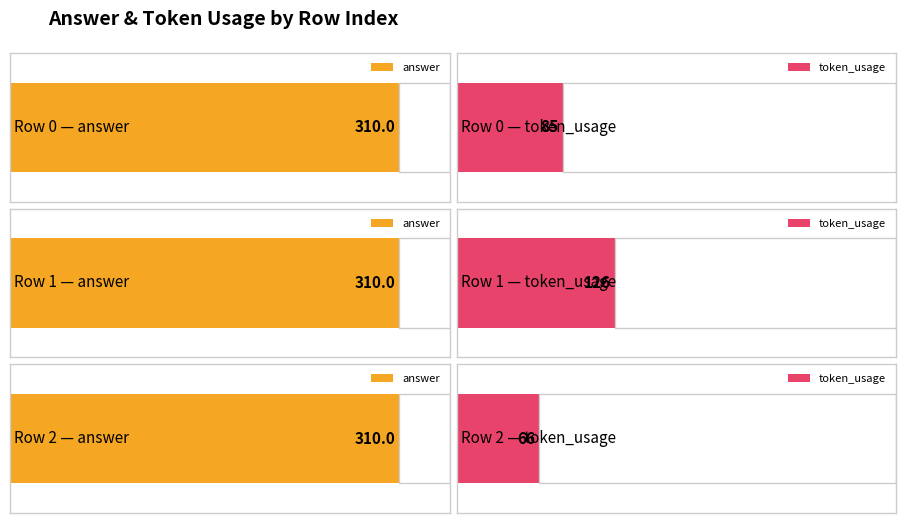

Does the chart contain any negative values?

No